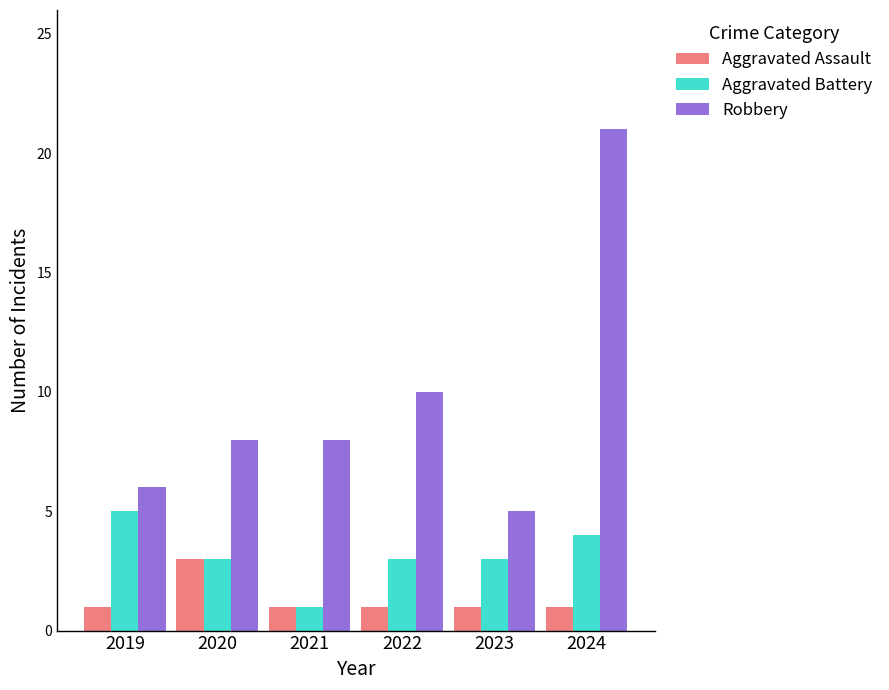

Which category has the highest value in the Aggravated Battery series?

2019